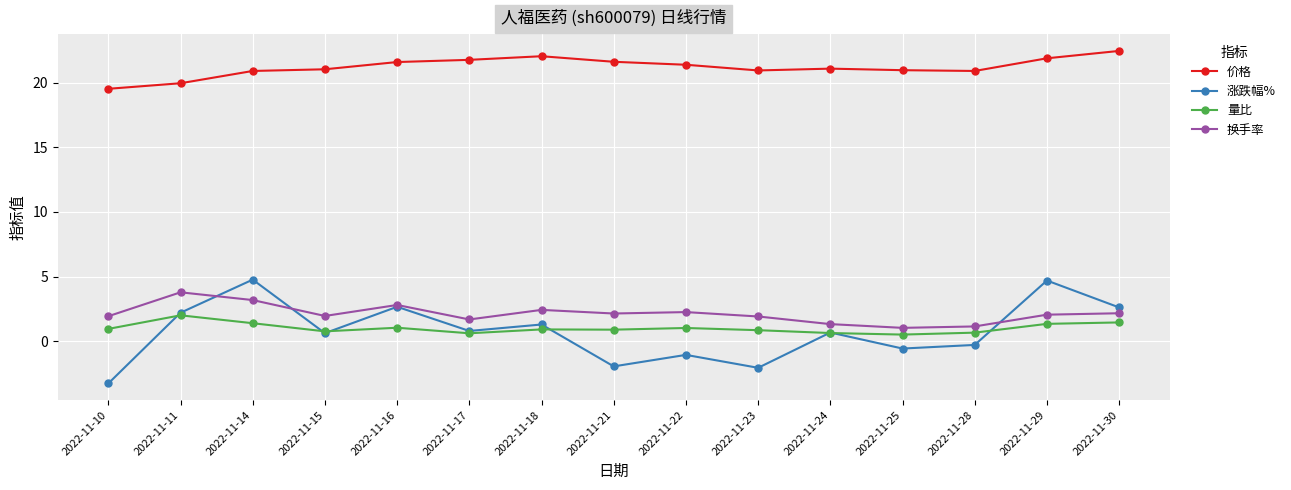

True or false: 涨跌幅% has a value of -1.1 at 2022-11-22.

True